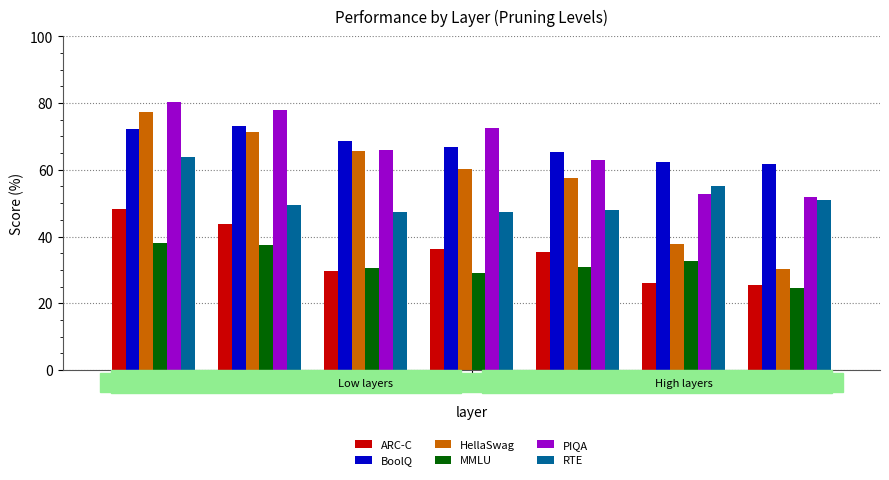

How many groups of bars are there?

7